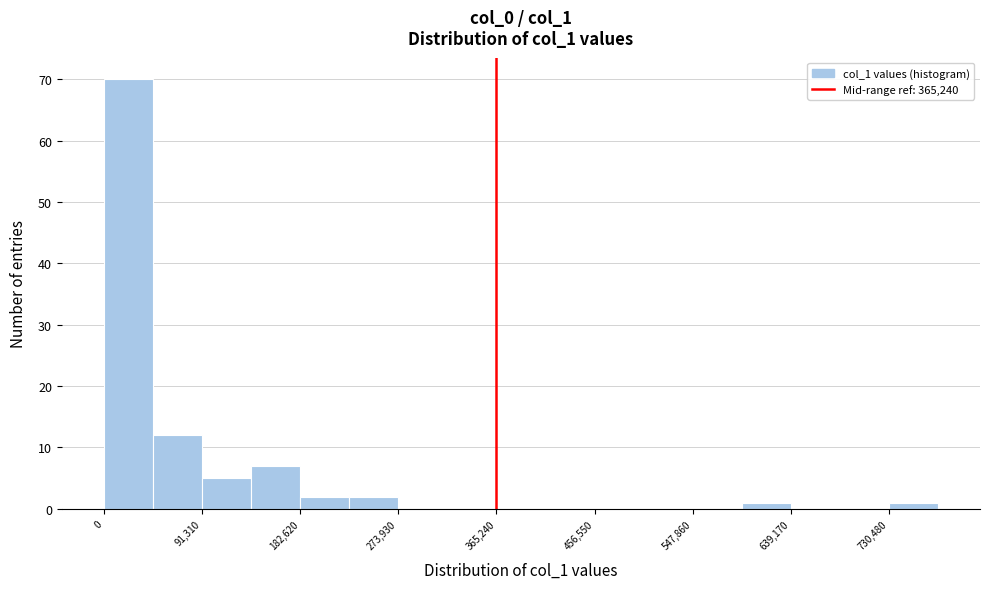

Reading left to right, list every bar in this chart as the range it spans on the x-axis followed by its height. Neither the bar edges nor the heights are printed on the chart, so give them approximately, as read against the axes.

0 to 50000: 70
50000 to 90000: 12
90000 to 140000: 5
140000 to 180000: 7
180000 to 230000: 2
230000 to 270000: 2
270000 to 320000: 0
320000 to 370000: 0
370000 to 410000: 0
410000 to 460000: 0
460000 to 500000: 0
500000 to 550000: 0
550000 to 590000: 0
590000 to 640000: 1
640000 to 680000: 0
680000 to 730000: 0
730000 to 780000: 1